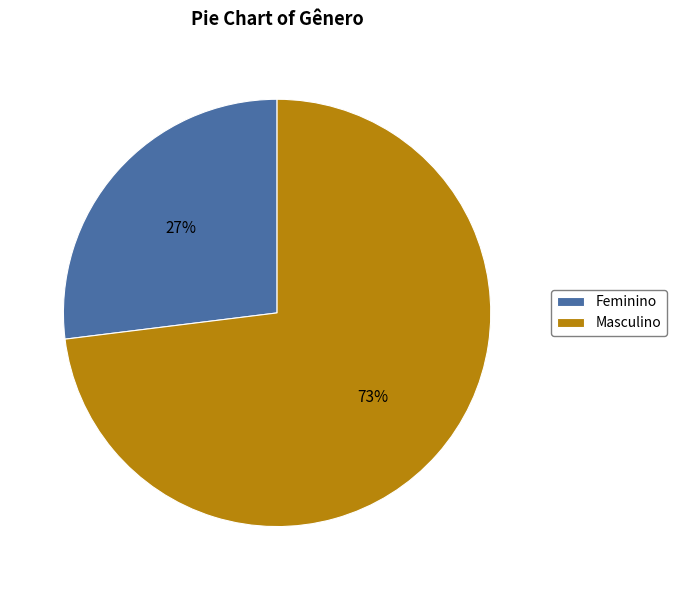

Is Feminino the majority of the pie?

No